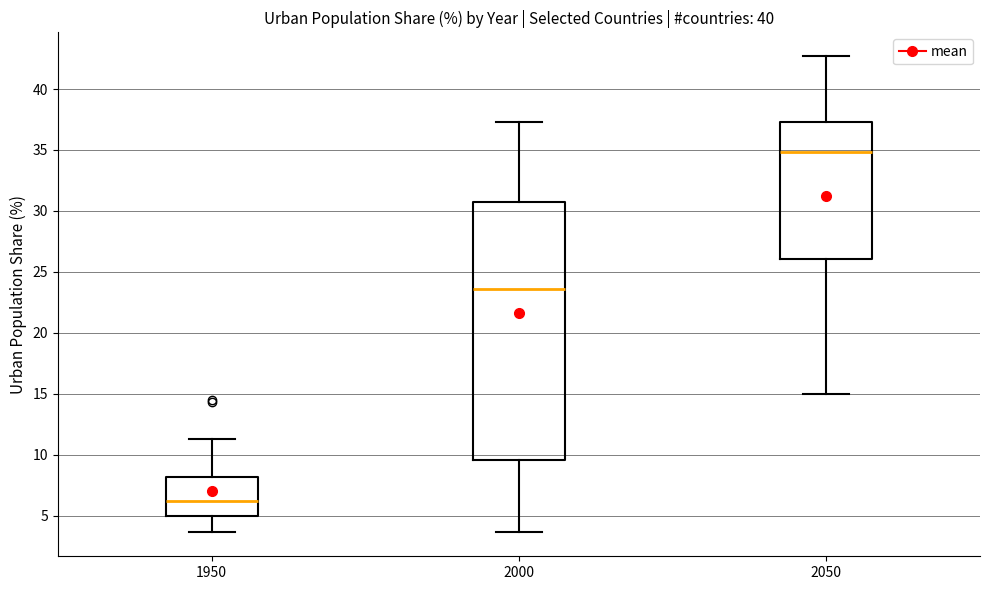

Comparing the boxes themselves (not the whiskers), which one is the tallest?

2000